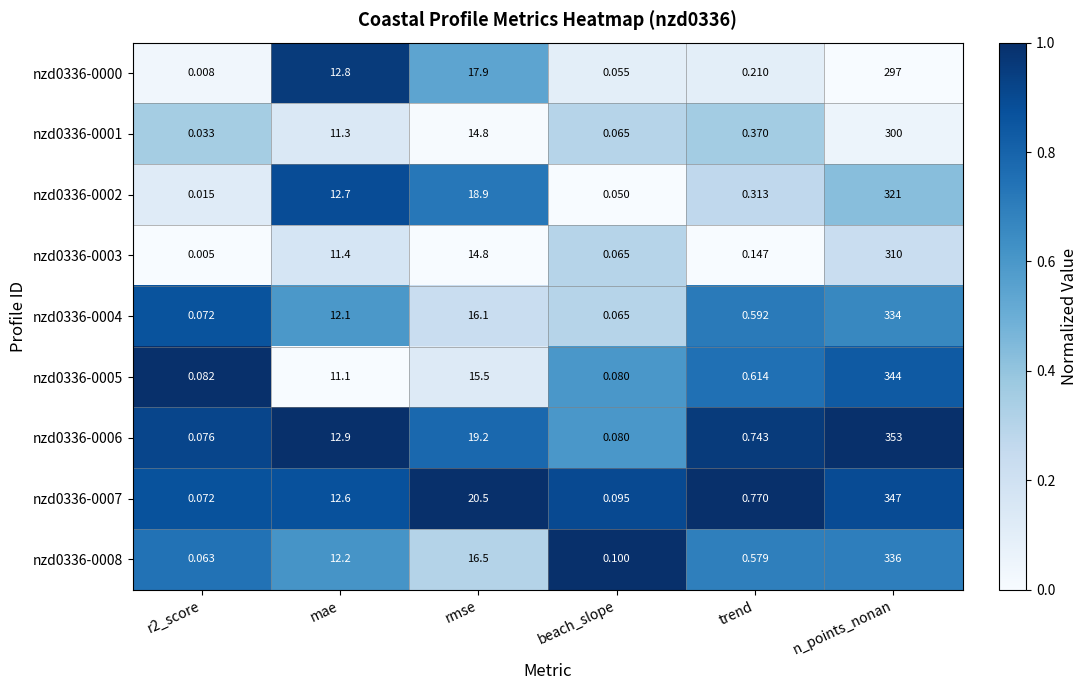

At which label does nzd0336-0005 first exceed 11?

mae